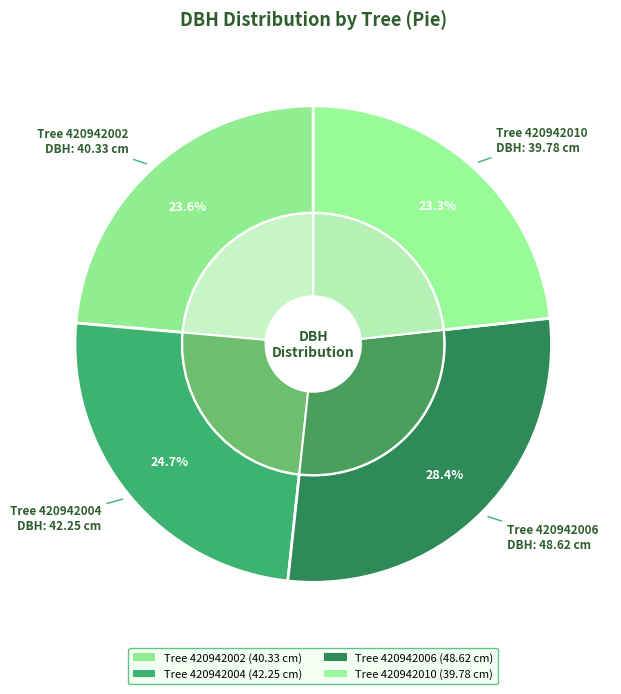

How many segments does this pie chart have?

4